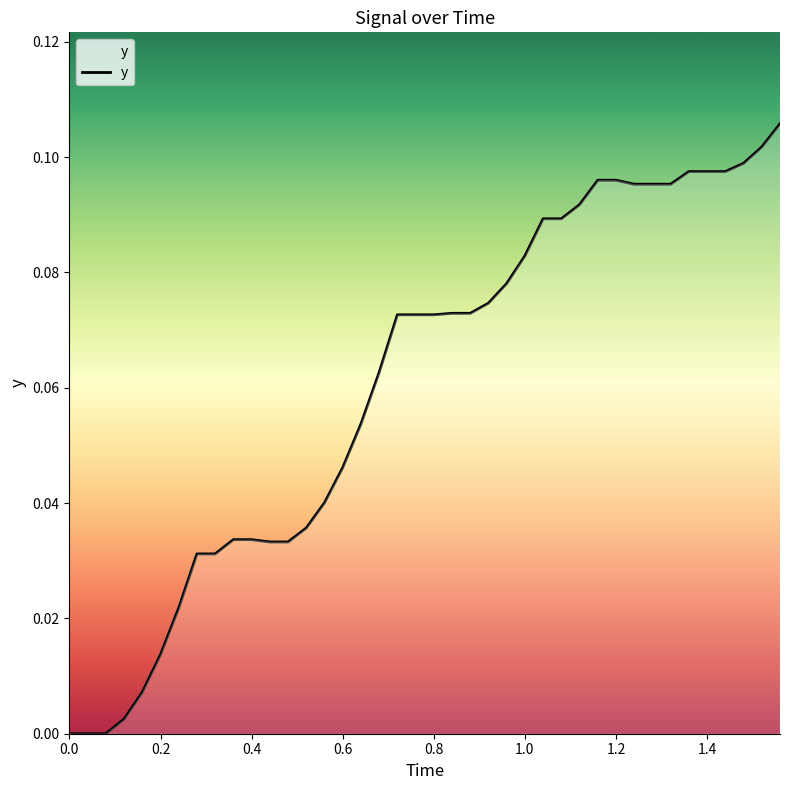

How many distinct data groups are displayed?

1